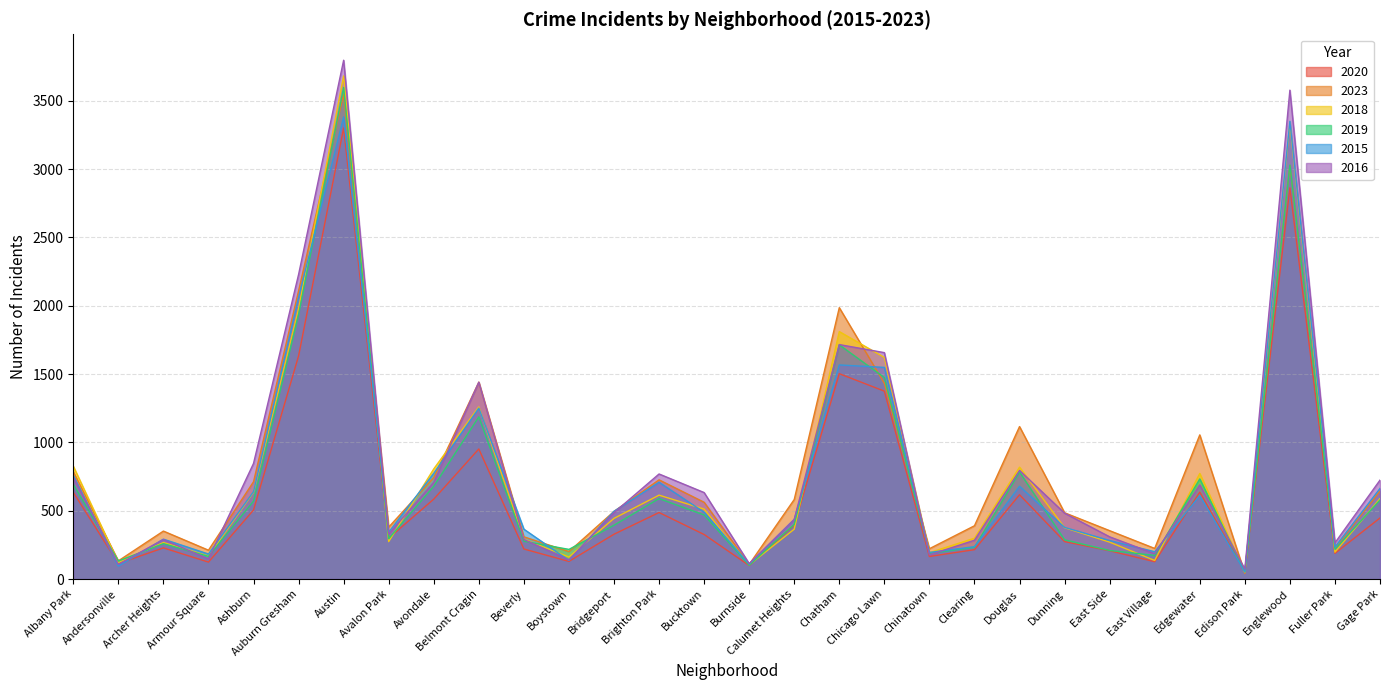

What is the approximate value of 2019 at Calumet Heights, to the nearest 10?

400